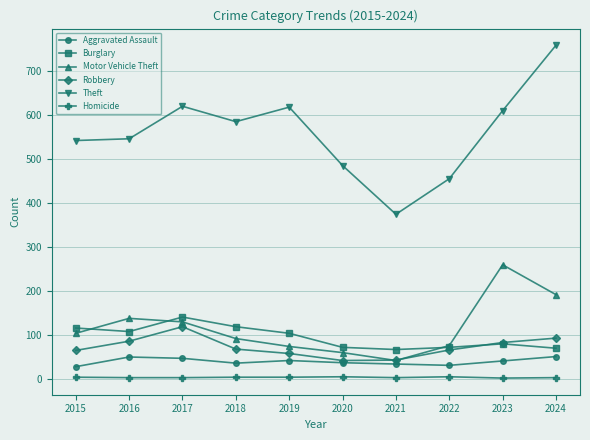

What is the maximum value shown in the chart?

759